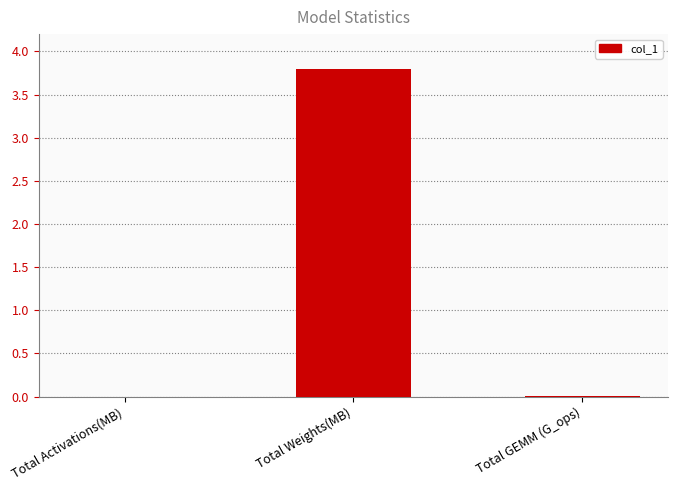

Which category has the highest value across all series?

Total Weights(MB)